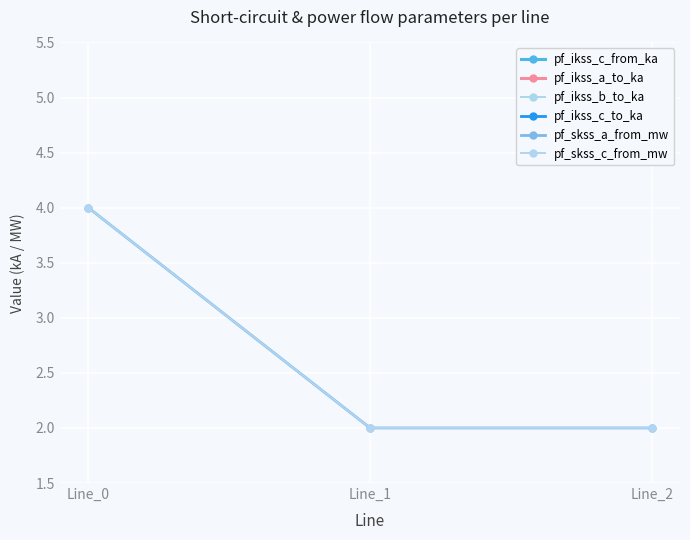

What is the spread (max minus min) of values at Line_2?

1.8